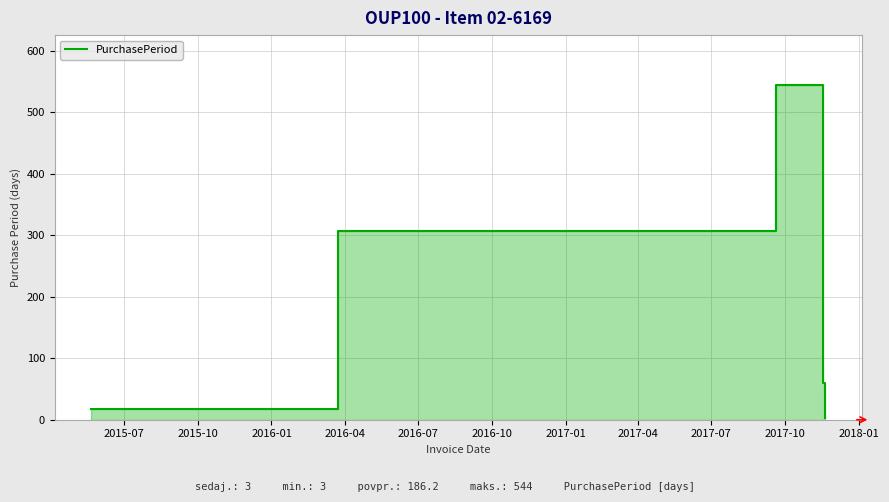

What is the value of the 2nd point from the left?

307